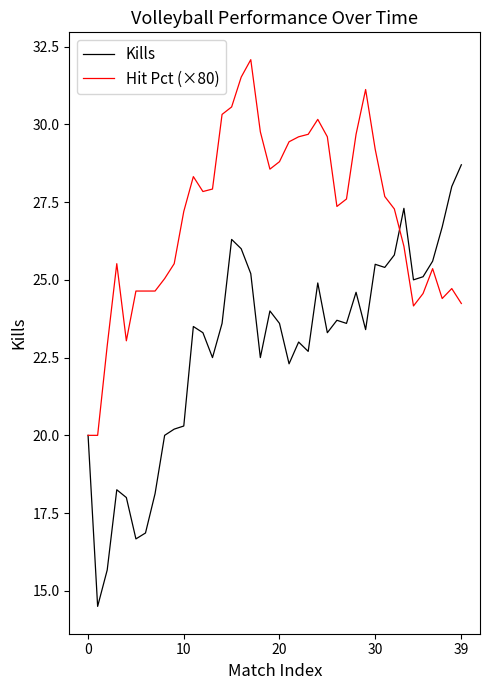

What are all the series names shown in the legend?

Kills, Hit Pct (×80)